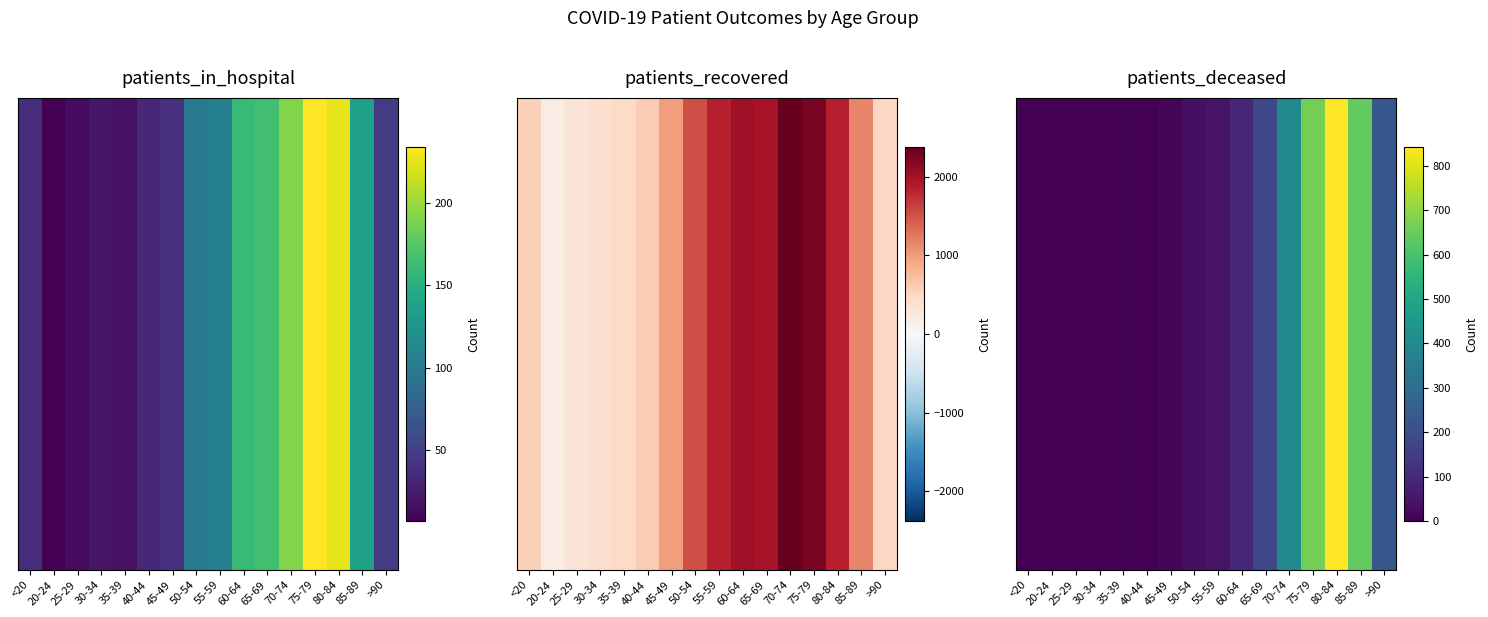

Which label corresponds to the smallest value in the chart?

20-24